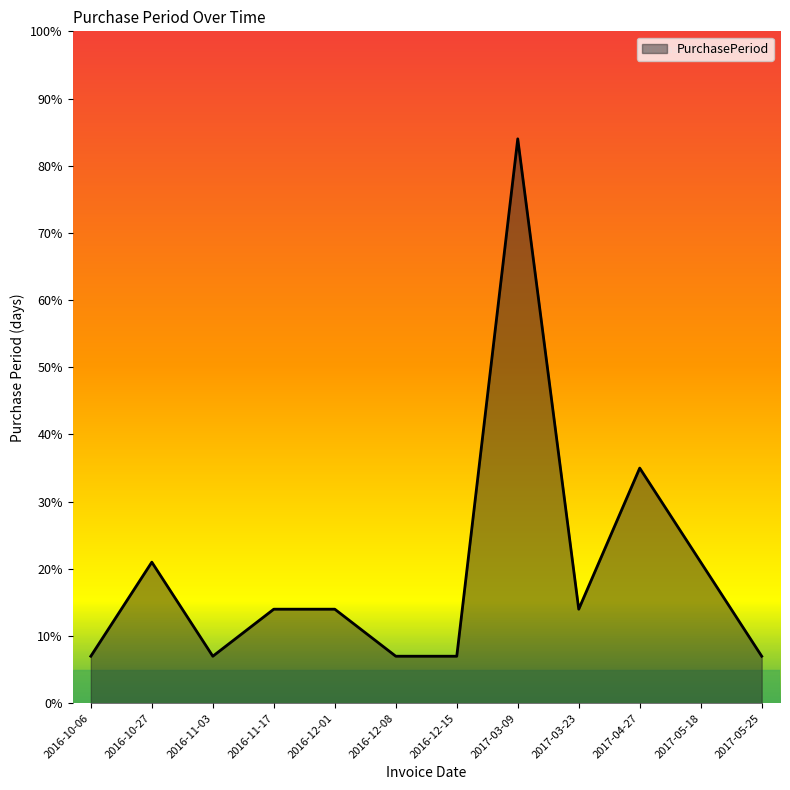

What is the sum of all values?

238